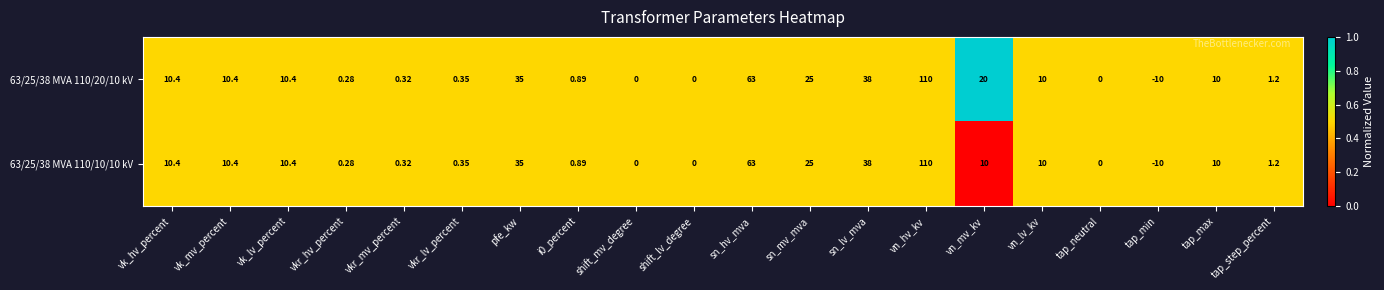

Which label corresponds to the largest value in the chart?

vn_hv_kv